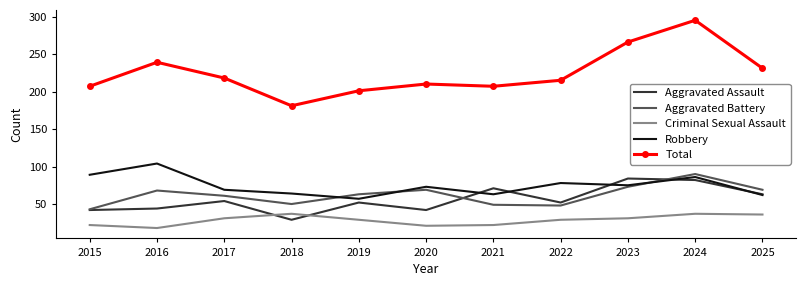

The Aggravated Battery series shows 27 at 2018. True or false?

False